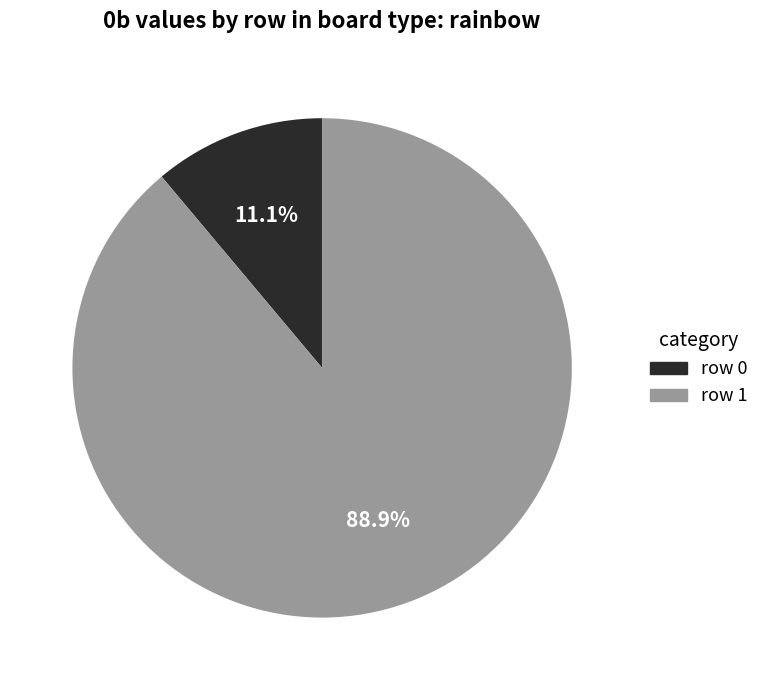

To the nearest percent, what percentage of the pie is row 1?

89%